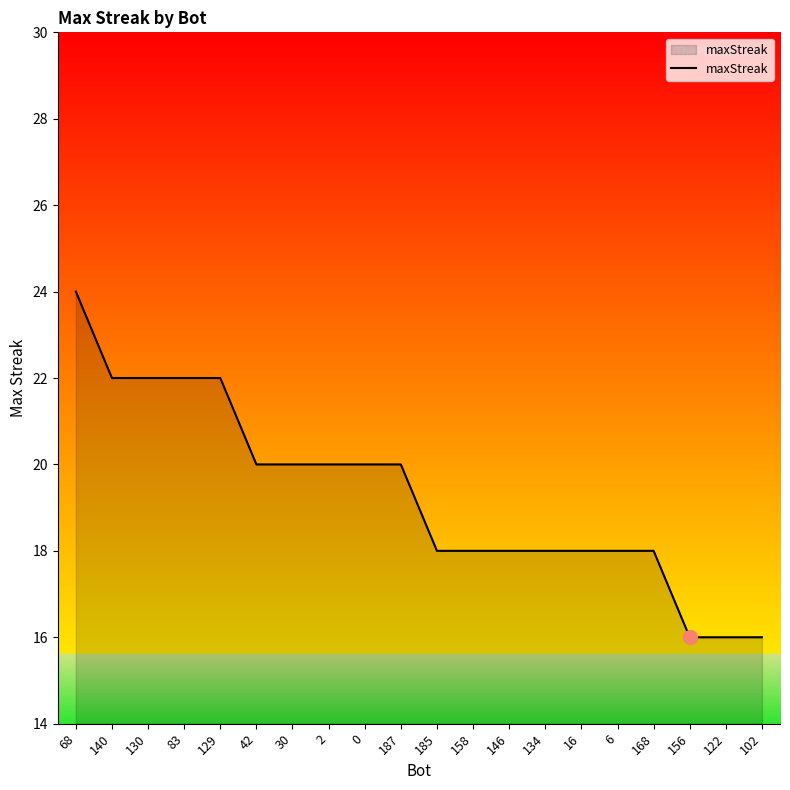

At which category does the chart reach its peak across all series?

68